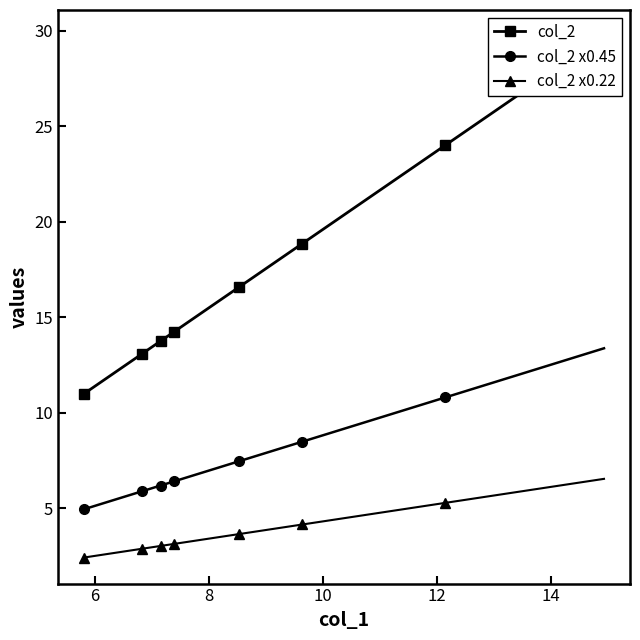

What is the difference between the maximum and second lowest values in the col_2 series?

18.2